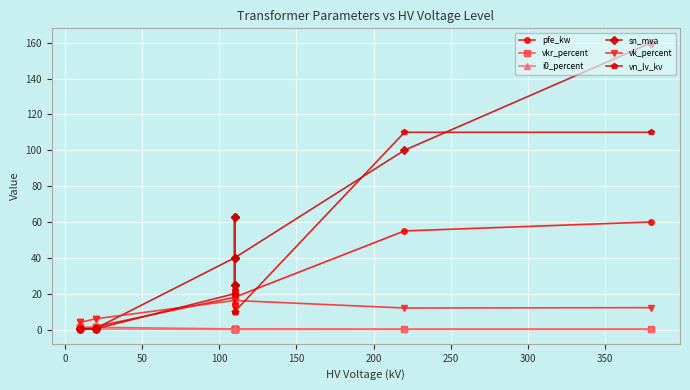

How many lines are shown in the chart?

6